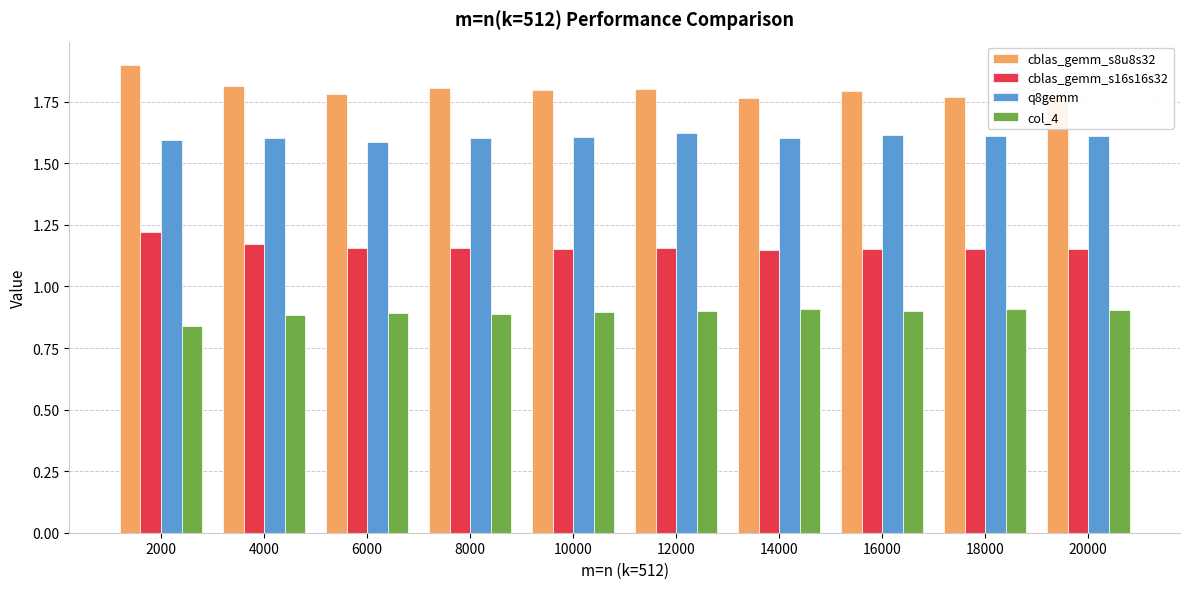

What is the maximum value for cblas_gemm_s8u8s32?

1.9